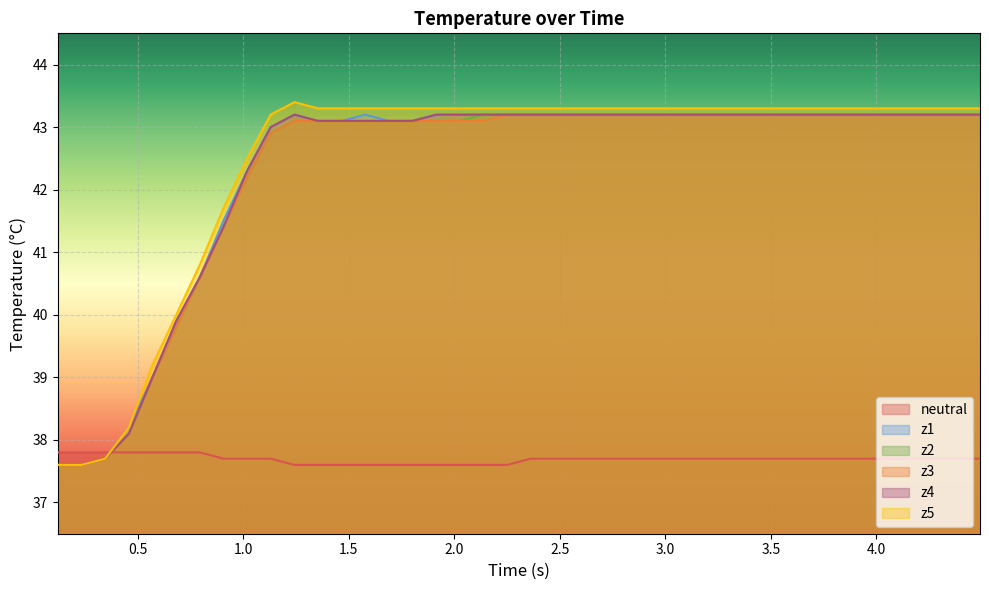

What are all the series names shown in the legend?

neutral, z1, z2, z3, z4, z5